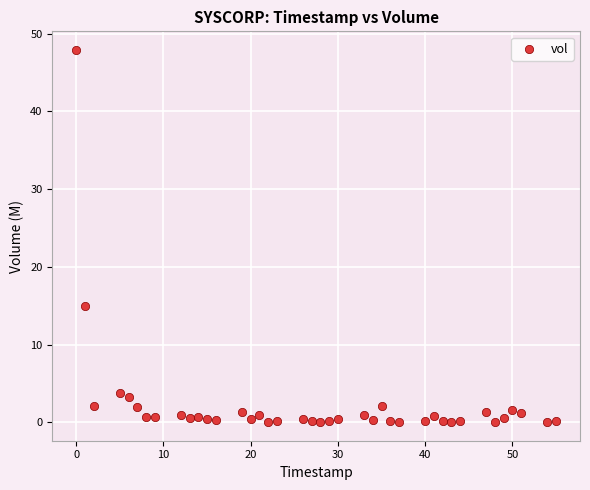

What Y value in the scatter plot is closest to 23?

14.9